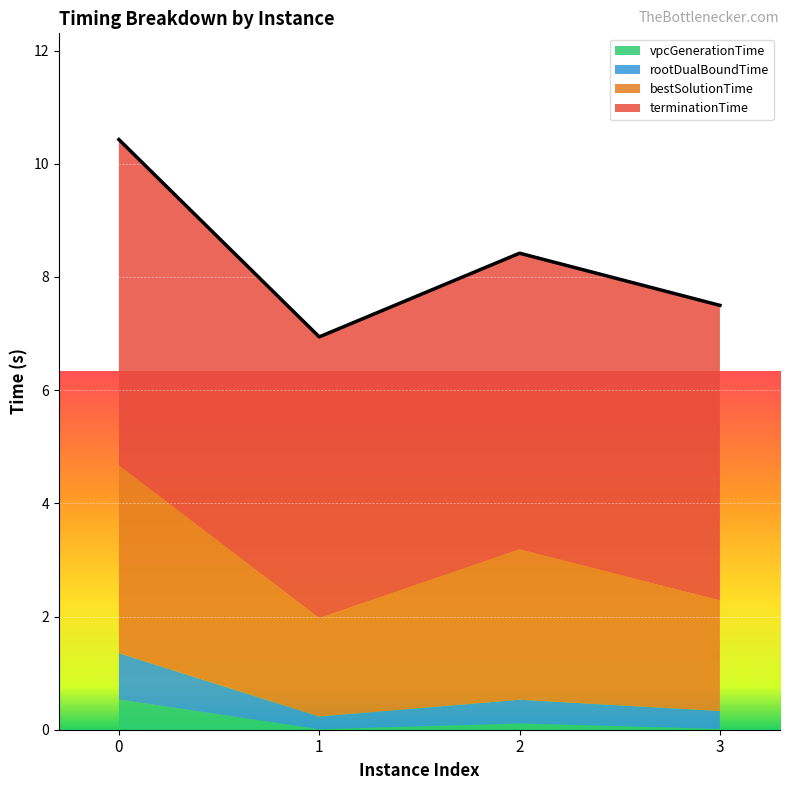

Is it true that rootDualBoundTime equals 0.4 at 1?

False